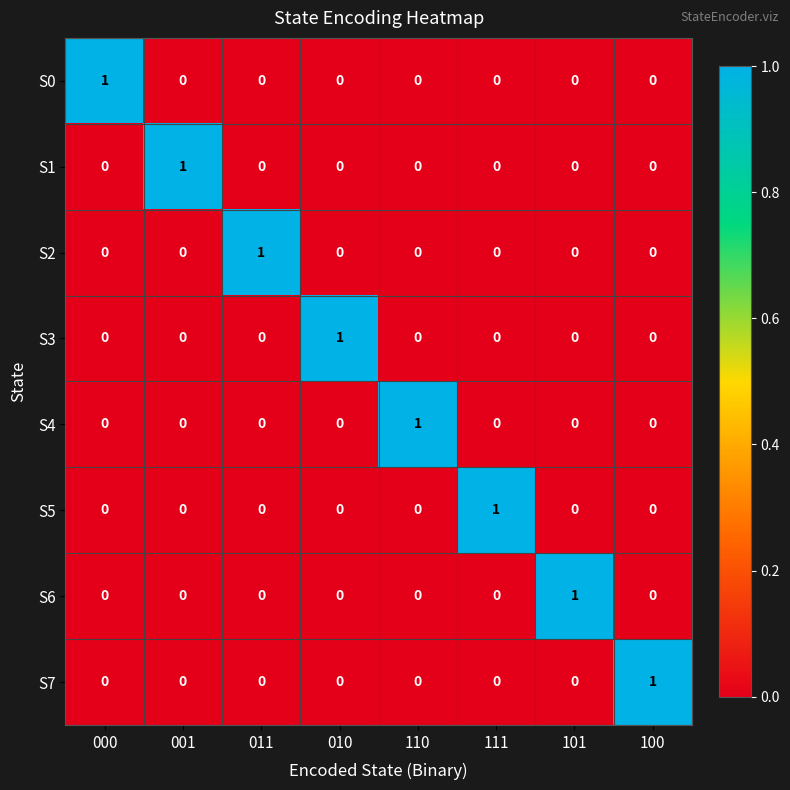

Count the number of categories in the chart.

8